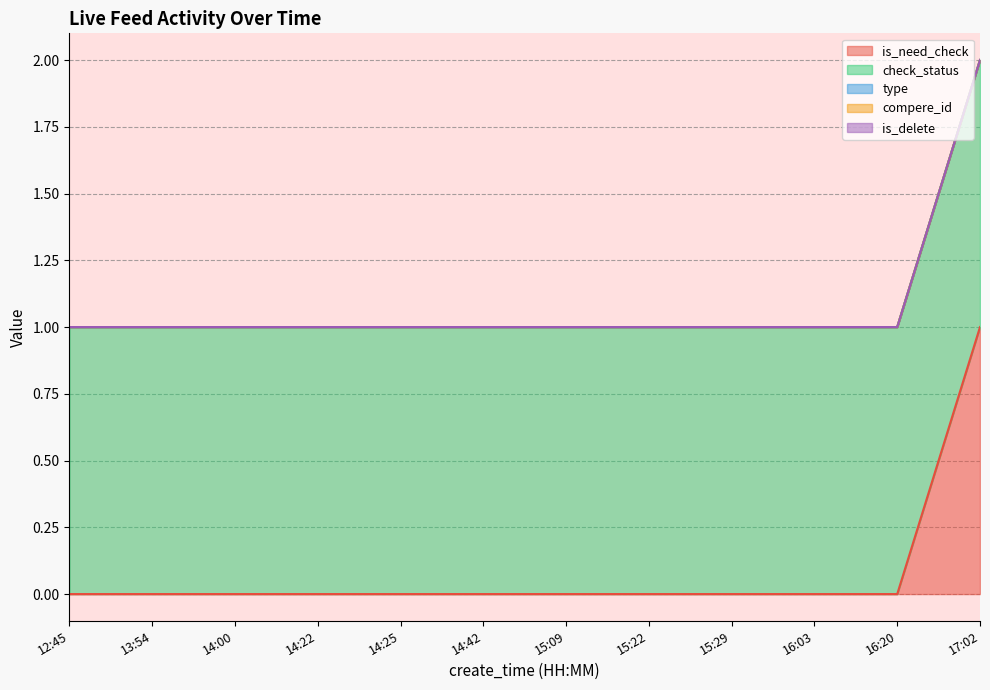

What position from the right is 14:42?

7